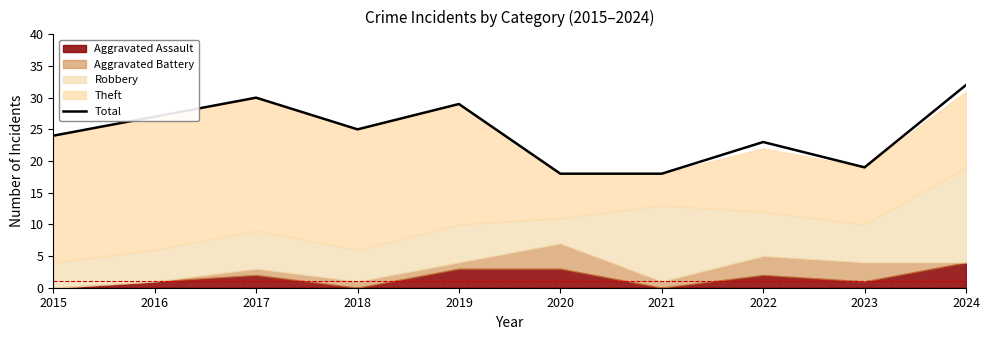

The chart shows a value of 41 at 2019. True or false?

False